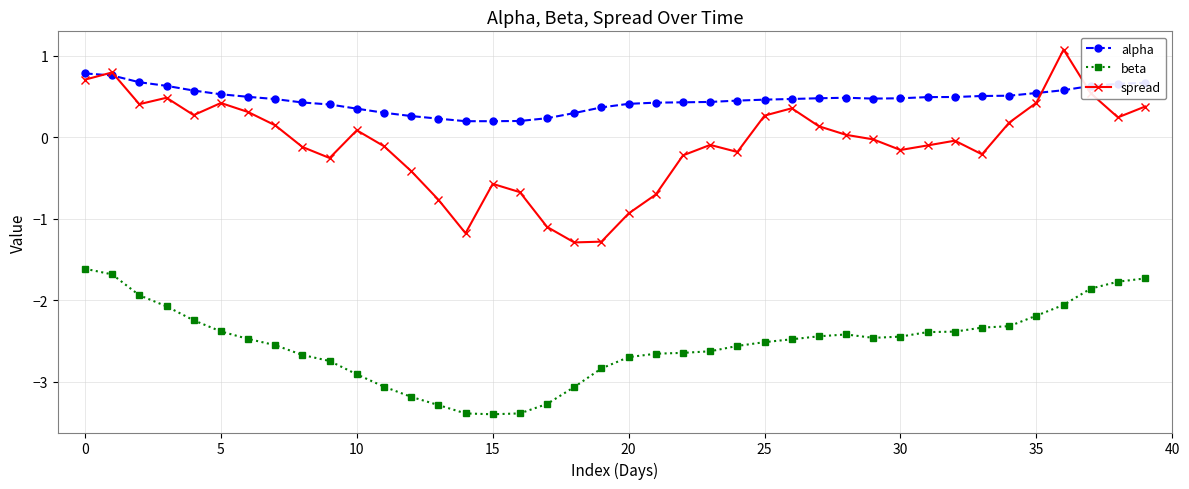

List the series in order of their peak value, lowest first.

beta, alpha, spread